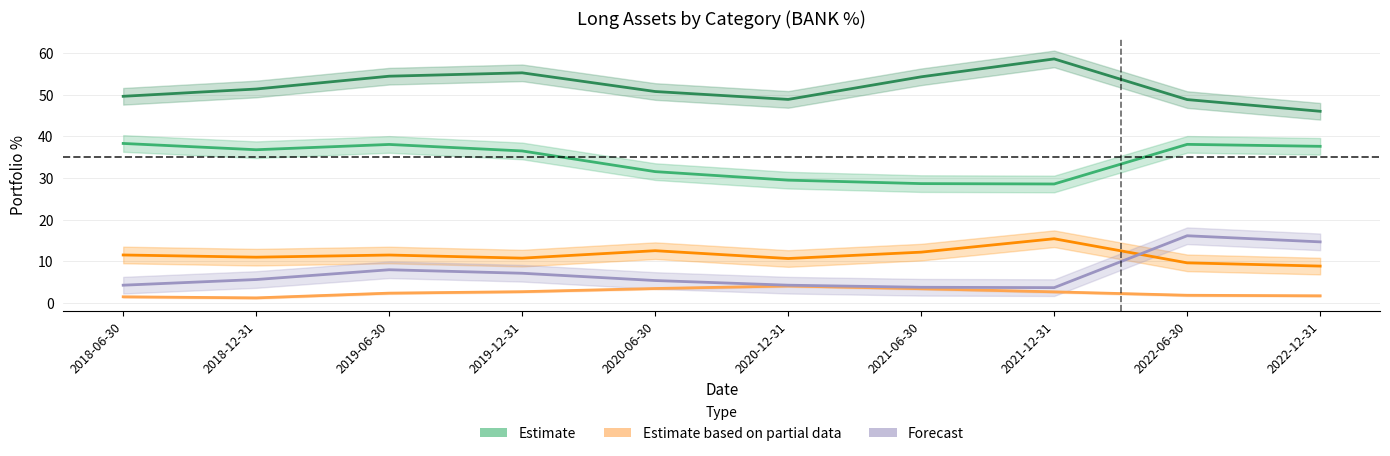

How many interior local valleys does the Other Loans BANK series have?

1